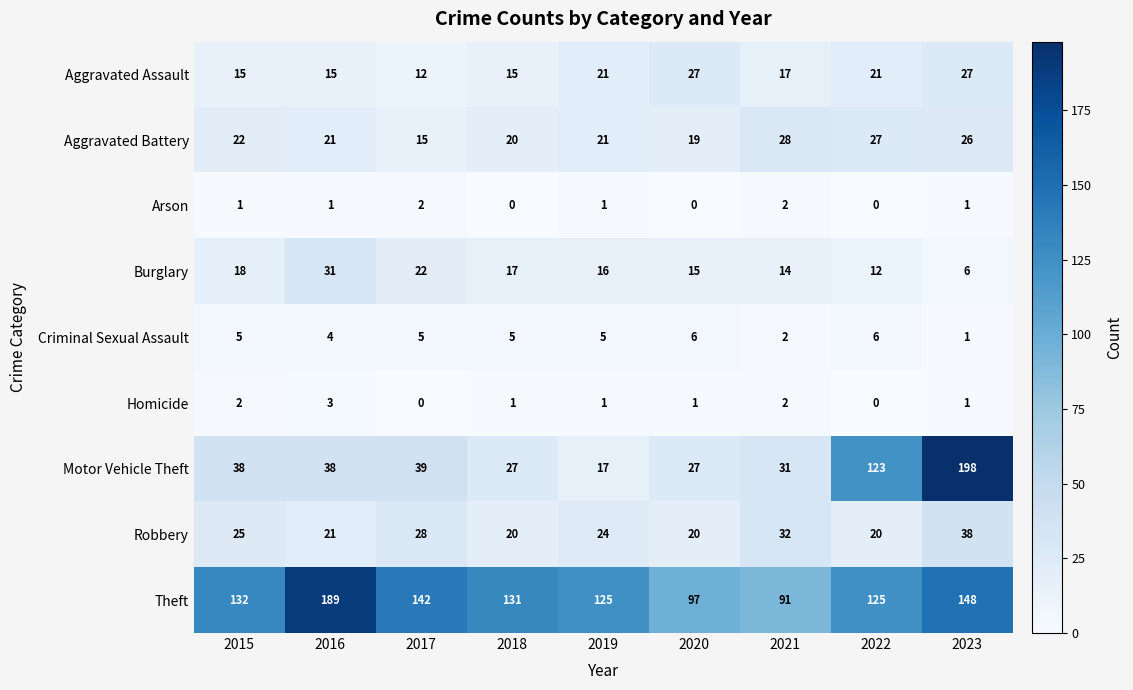

At which category is the sum across all series the highest?

2023